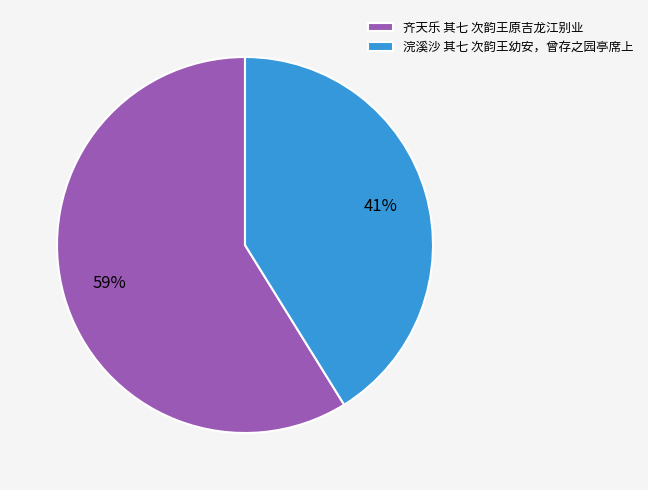

What is the ratio of the value at 齐天乐 其七 次韵王原吉龙江别业 to the value at 浣溪沙 其七 次韵王幼安，曾存之园亭席上?

1.4